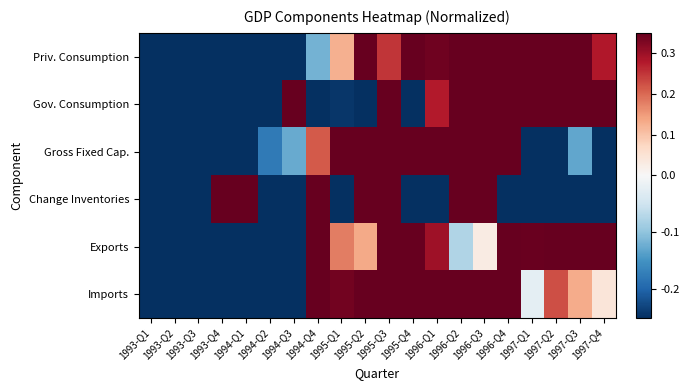

Reading left to right, transcribe all the data shown in this chart.

Priv. Consumption: 1993-Q1=-1.7	1993-Q2=-1.5	1993-Q3=-1.6	1993-Q4=-1.1	1994-Q1=-1.1	1994-Q2=-0.7	1994-Q3=-0.7	1994-Q4=-0.1	1995-Q1=0.1	1995-Q2=0.4	1995-Q3=0.2	1995-Q4=0.6	1996-Q1=0.3	1996-Q2=1.2	1996-Q3=1.1	1996-Q4=1.3	1997-Q1=0.8	1997-Q2=1.5	1997-Q3=0.7	1997-Q4=0.3
Gov. Consumption: 1993-Q1=-1.8	1993-Q2=-1.5	1993-Q3=-0.3	1993-Q4=-1.1	1994-Q1=-0.8	1994-Q2=-1.0	1994-Q3=0.6	1994-Q4=-1.1	1995-Q1=-0.2	1995-Q2=-0.4	1995-Q3=0.9	1995-Q4=-0.5	1996-Q1=0.3	1996-Q2=0.4	1996-Q3=1.5	1996-Q4=0.9	1997-Q1=0.8	1997-Q2=0.6	1997-Q3=1.8	1997-Q4=0.9
Gross Fixed Cap.: 1993-Q1=-1.3	1993-Q2=-1.2	1993-Q3=-0.8	1993-Q4=-1.0	1994-Q1=-0.9	1994-Q2=-0.2	1994-Q3=-0.1	1994-Q4=0.2	1995-Q1=0.7	1995-Q2=0.5	1995-Q3=0.8	1995-Q4=0.9	1996-Q1=0.9	1996-Q2=1.0	1996-Q3=1.5	1996-Q4=2.0	1997-Q1=-0.4	1997-Q2=-0.5	1997-Q3=-0.1	1997-Q4=-2.0
Change Inventories: 1993-Q1=-0.5	1993-Q2=-0.5	1993-Q3=-0.4	1993-Q4=1.0	1994-Q1=0.8	1994-Q2=-1.3	1994-Q3=-0.9	1994-Q4=1.7	1995-Q1=-0.5	1995-Q2=2.6	1995-Q3=0.5	1995-Q4=-0.5	1996-Q1=-0.5	1996-Q2=1.2	1996-Q3=0.7	1996-Q4=-0.8	1997-Q1=-0.3	1997-Q2=-0.4	1997-Q3=-1.4	1997-Q4=-0.3
Exports: 1993-Q1=-1.9	1993-Q2=-1.9	1993-Q3=-1.1	1993-Q4=-0.5	1994-Q1=-1.1	1994-Q2=-1.0	1994-Q3=-0.4	1994-Q4=0.6	1995-Q1=0.2	1995-Q2=0.1	1995-Q3=0.6	1995-Q4=1.5	1996-Q1=0.3	1996-Q2=-0.1	1996-Q3=0.0	1996-Q4=0.7	1997-Q1=0.3	1997-Q2=0.4	1997-Q3=1.0	1997-Q4=2.1
Imports: 1993-Q1=-1.9	1993-Q2=-1.7	1993-Q3=-1.5	1993-Q4=-0.4	1994-Q1=-1.3	1994-Q2=-0.8	1994-Q3=-0.5	1994-Q4=0.8	1995-Q1=0.3	1995-Q2=0.8	1995-Q3=0.8	1995-Q4=2.0	1996-Q1=0.5	1996-Q2=0.7	1996-Q3=0.5	1996-Q4=1.2	1997-Q1=-0.0	1997-Q2=0.2	1997-Q3=0.1	1997-Q4=0.0